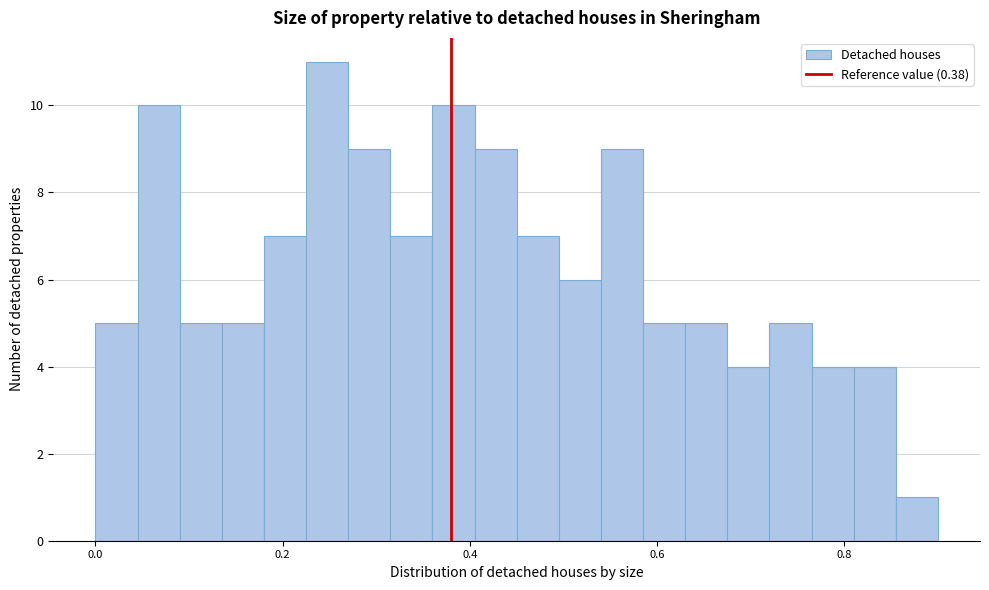

Around what value on the x-axis is the tallest bar? Give the approximate position of its centre, as read against the axis.

0.24